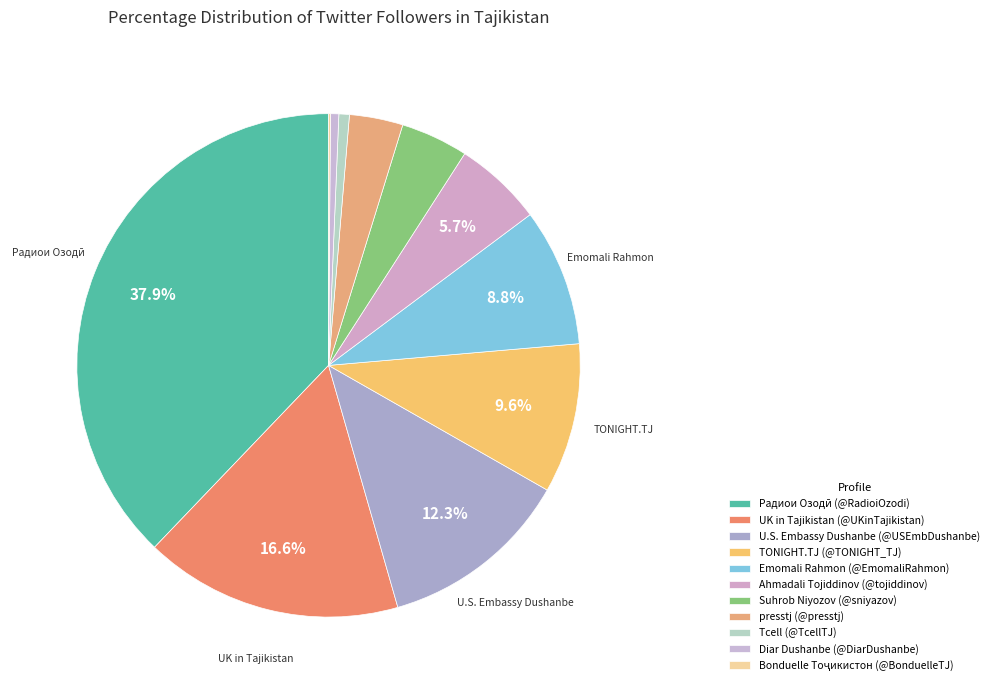

To the nearest percent, what is the combined percentage of Suhrob Niyozov (@sniyazov) and TONIGHT.TJ (@TONIGHT_TJ)?

14%